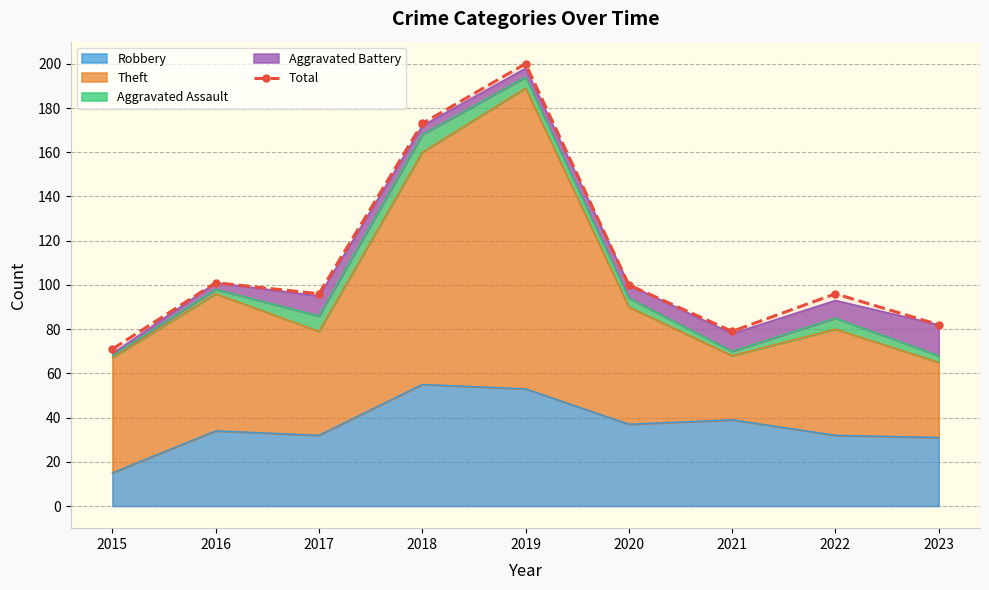

Rank the categories by value from lowest to highest.

2015, 2021, 2023, 2017, 2022, 2020, 2016, 2018, 2019